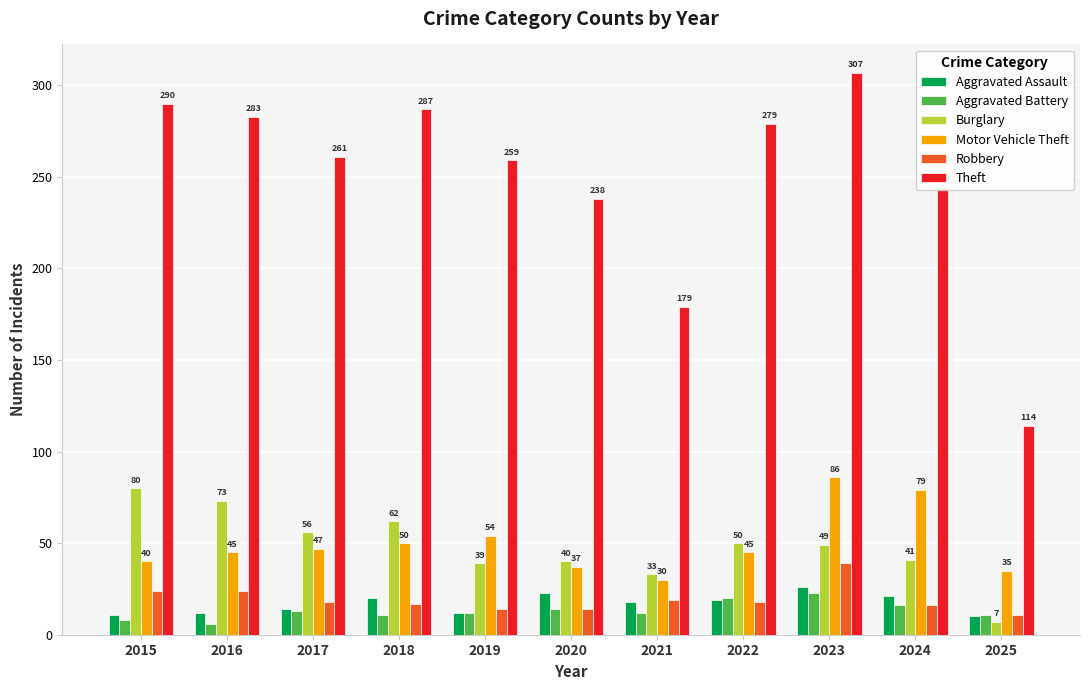

The value of Burglary at 2020 is 40. True or false?

True